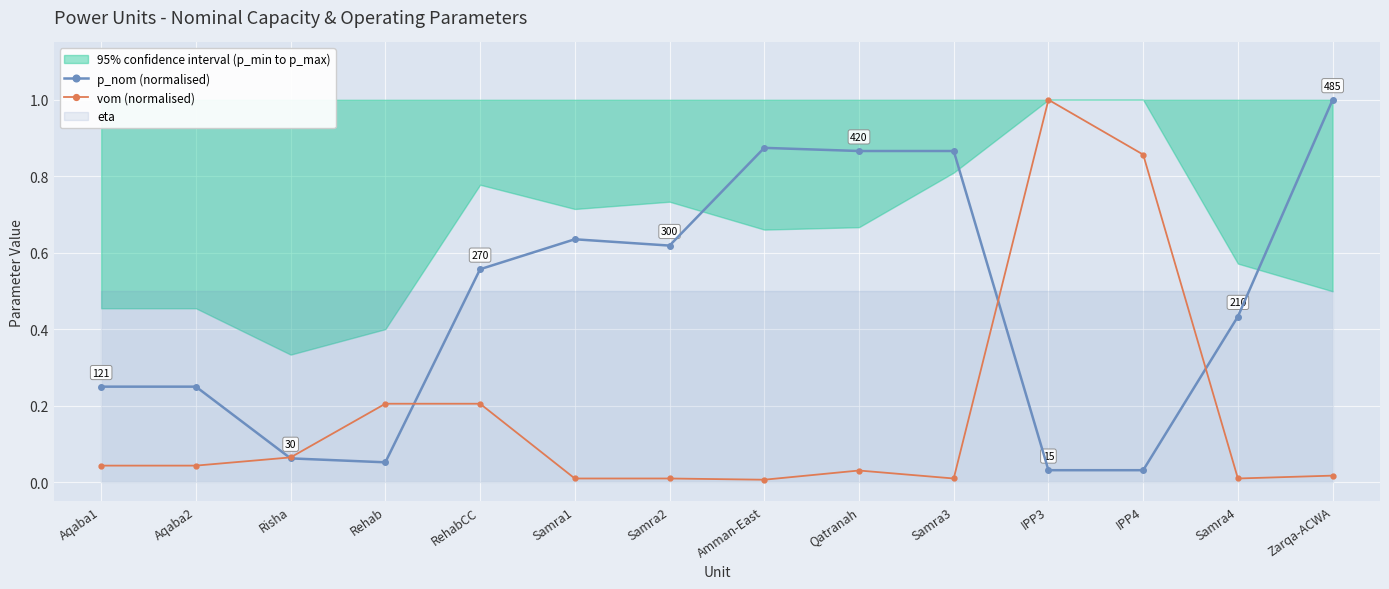

What is the sum of the p_nom (normalised) values at RehabCC and Aqaba2?

0.8